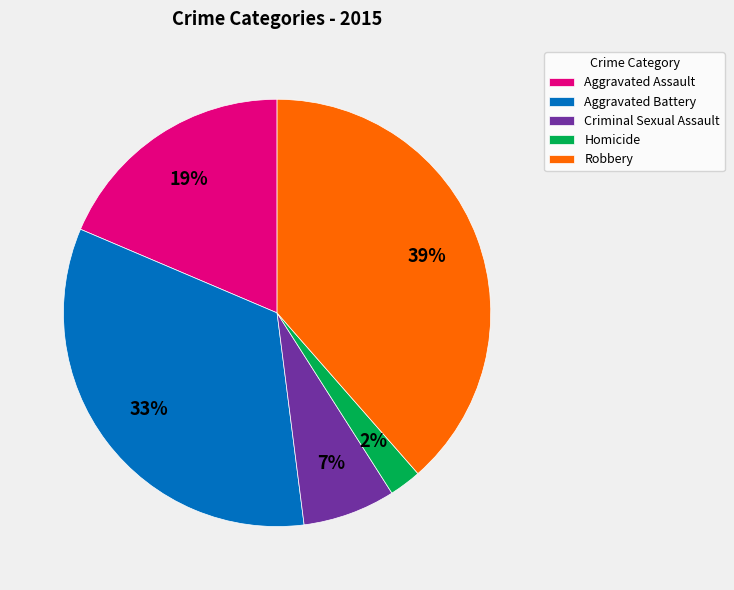

Rank the categories by value from highest to lowest.

Robbery, Aggravated Battery, Aggravated Assault, Criminal Sexual Assault, Homicide